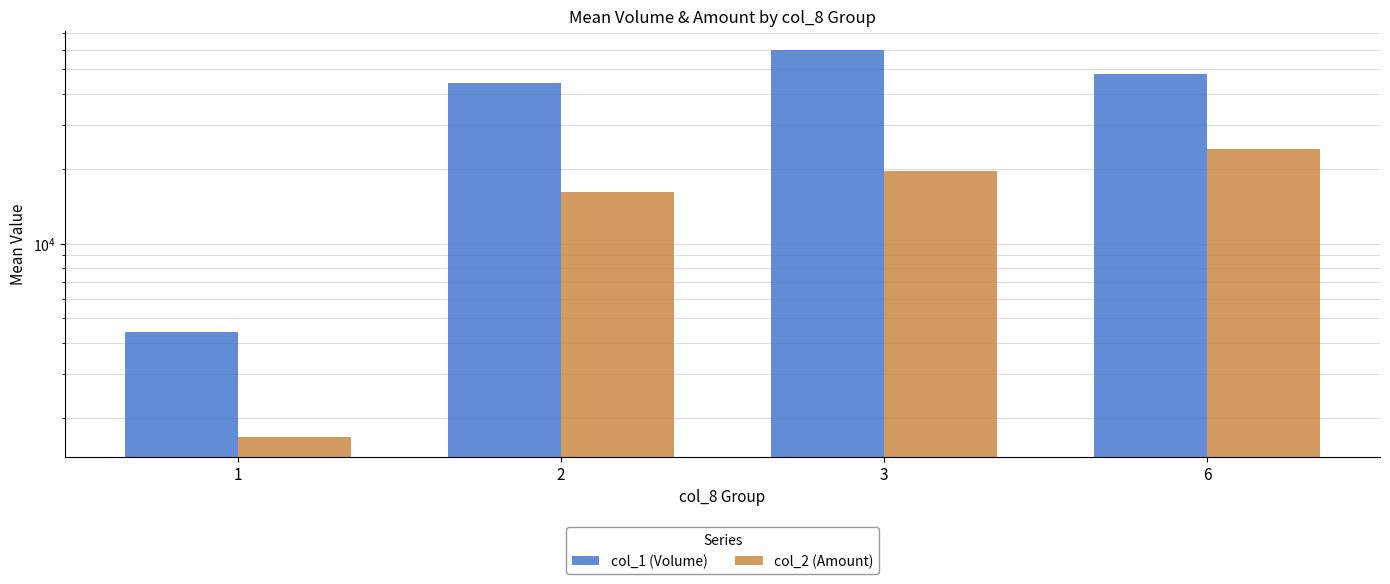

How many bars are there in total?

8